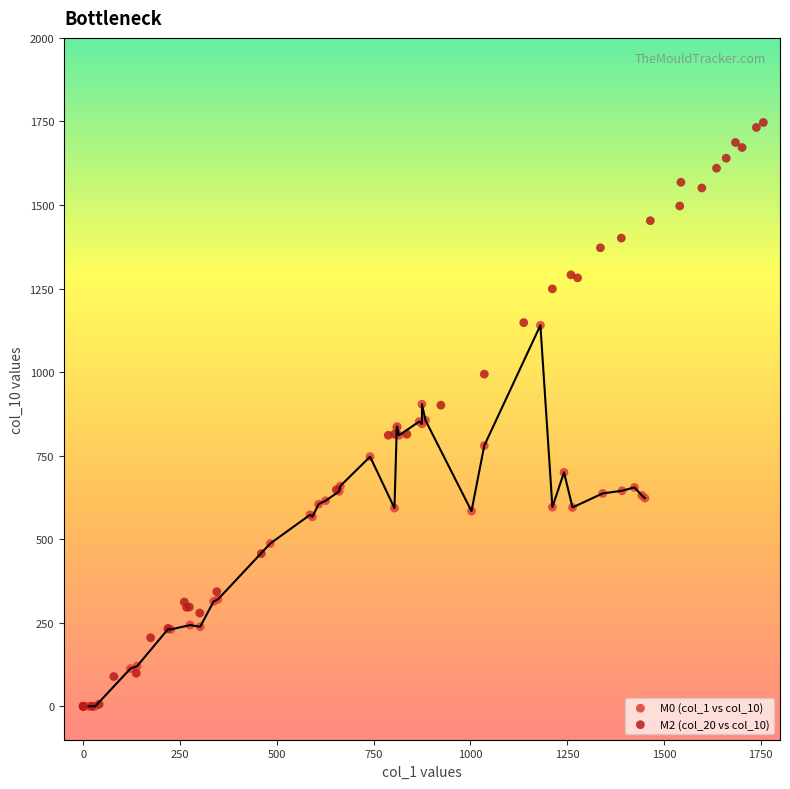

Which series reaches the maximum Y coordinate?

M2 (col_20 vs col_10)